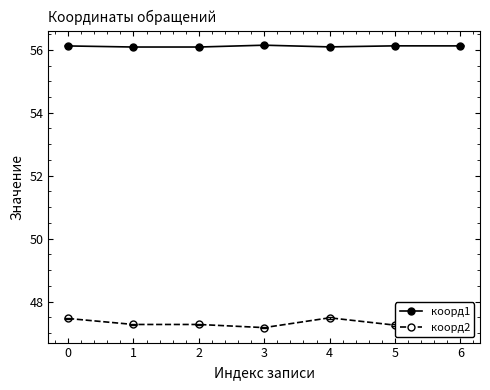

Between 0 and 6, which series saw the biggest shift?

коорд2